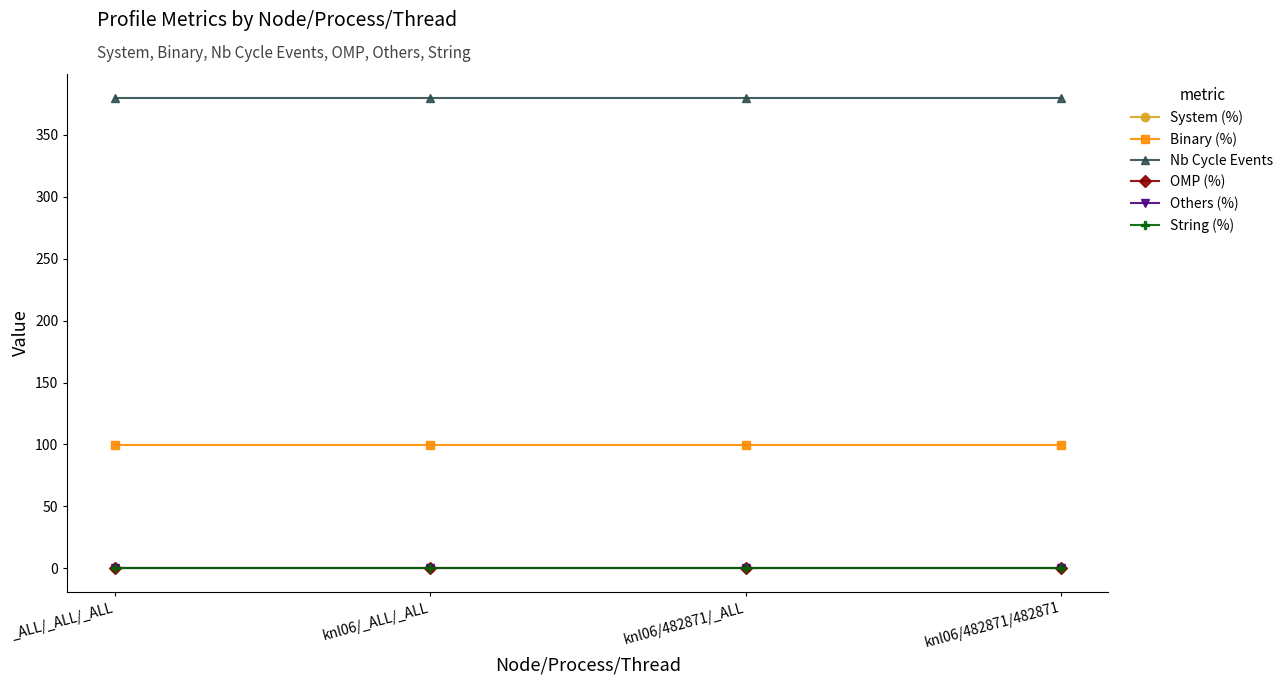

Which series has the widest spread of values?

System (%)